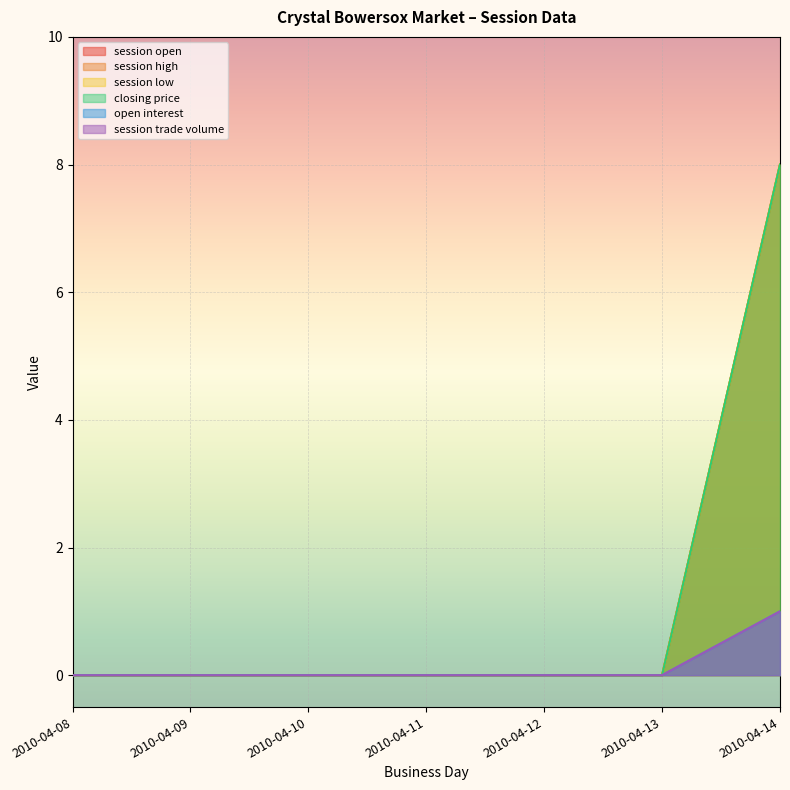

Which category has the lowest value in the session open series?

2010-04-08